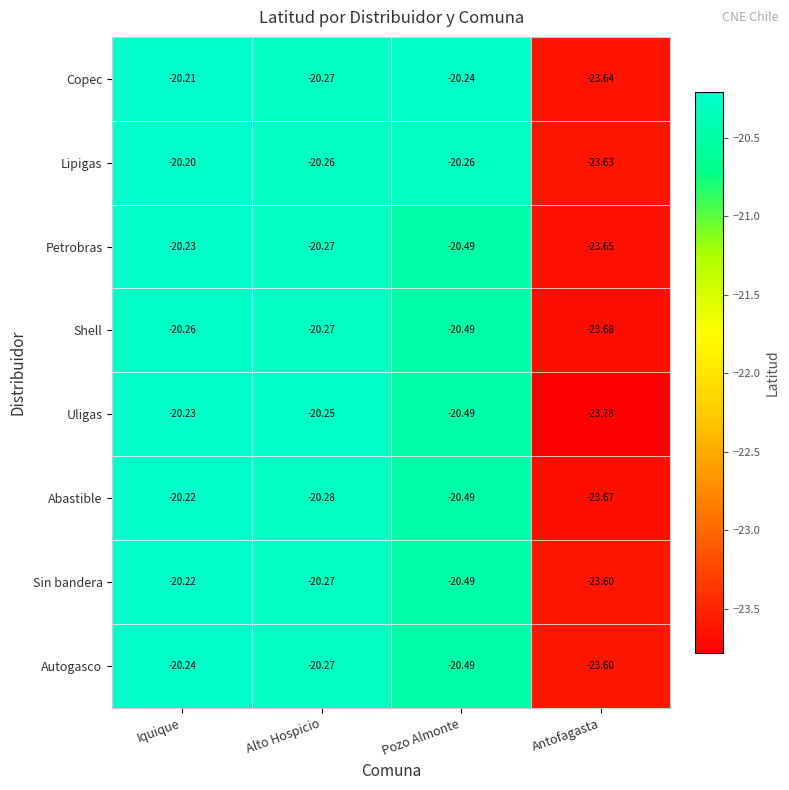

What is the maximum value shown in the chart?

-20.2